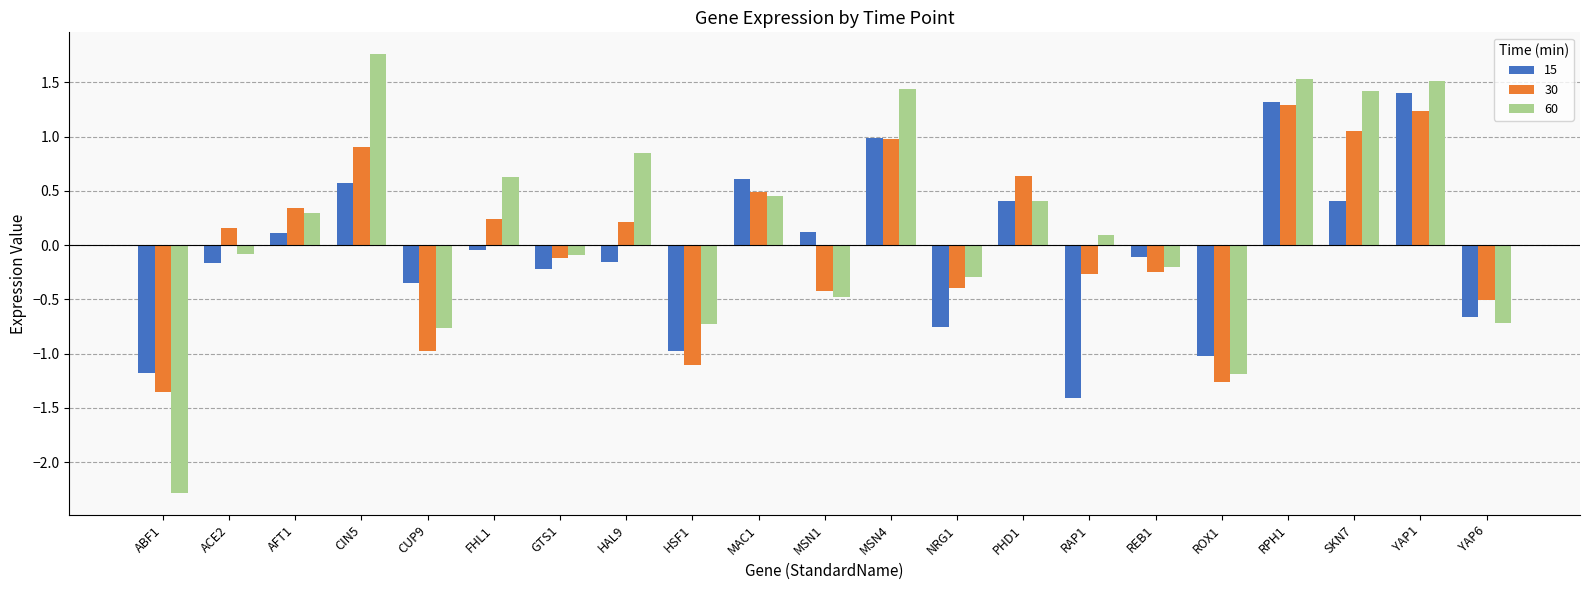

At CIN5, list the series in order from smallest to largest.

15, 30, 60